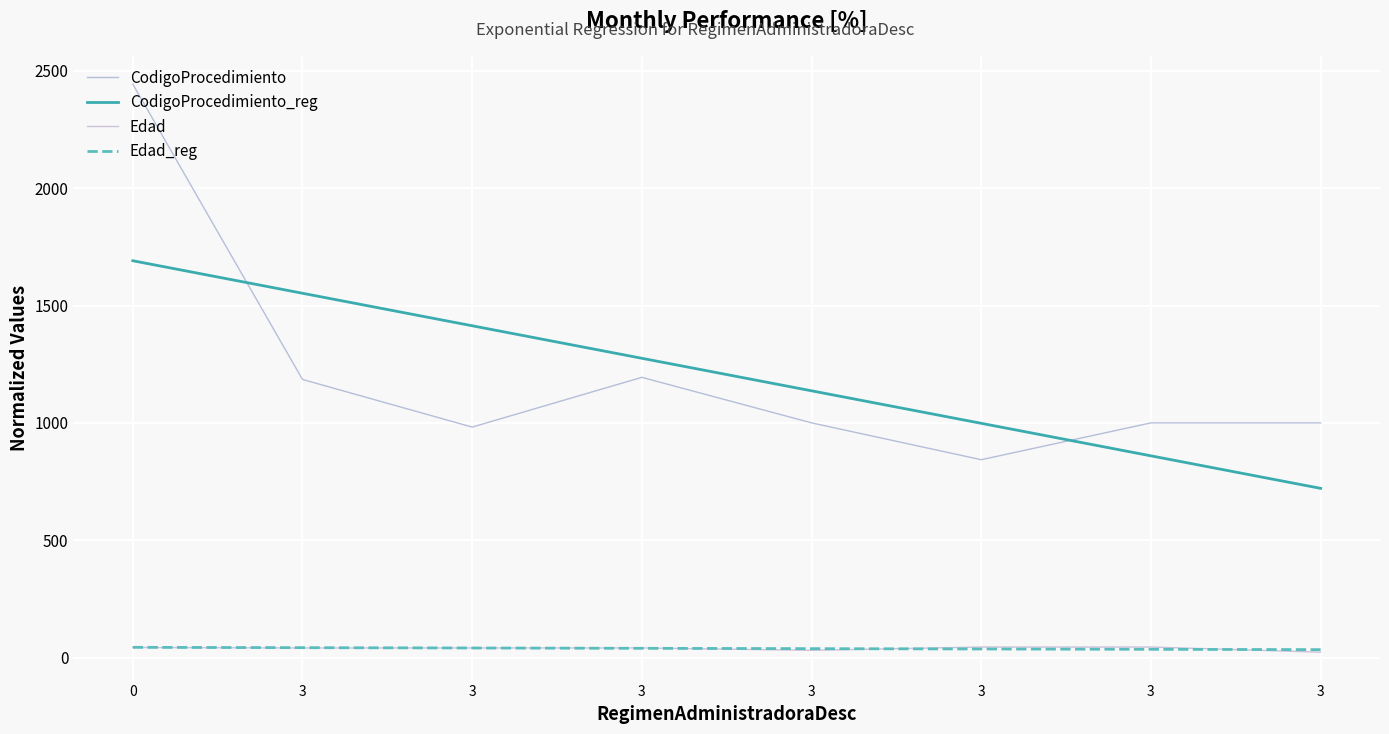

How many lines are shown in the chart?

4